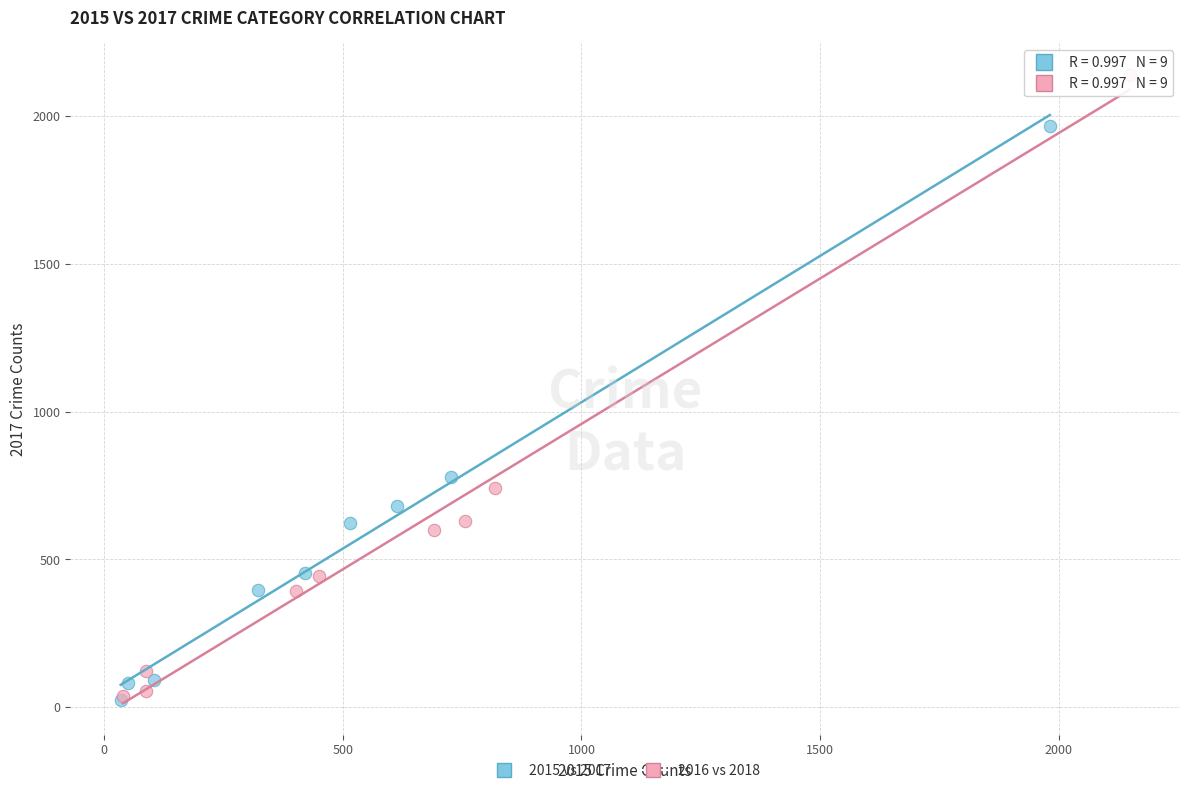

Which series has the widest spread of Y values?

2016 vs 2018